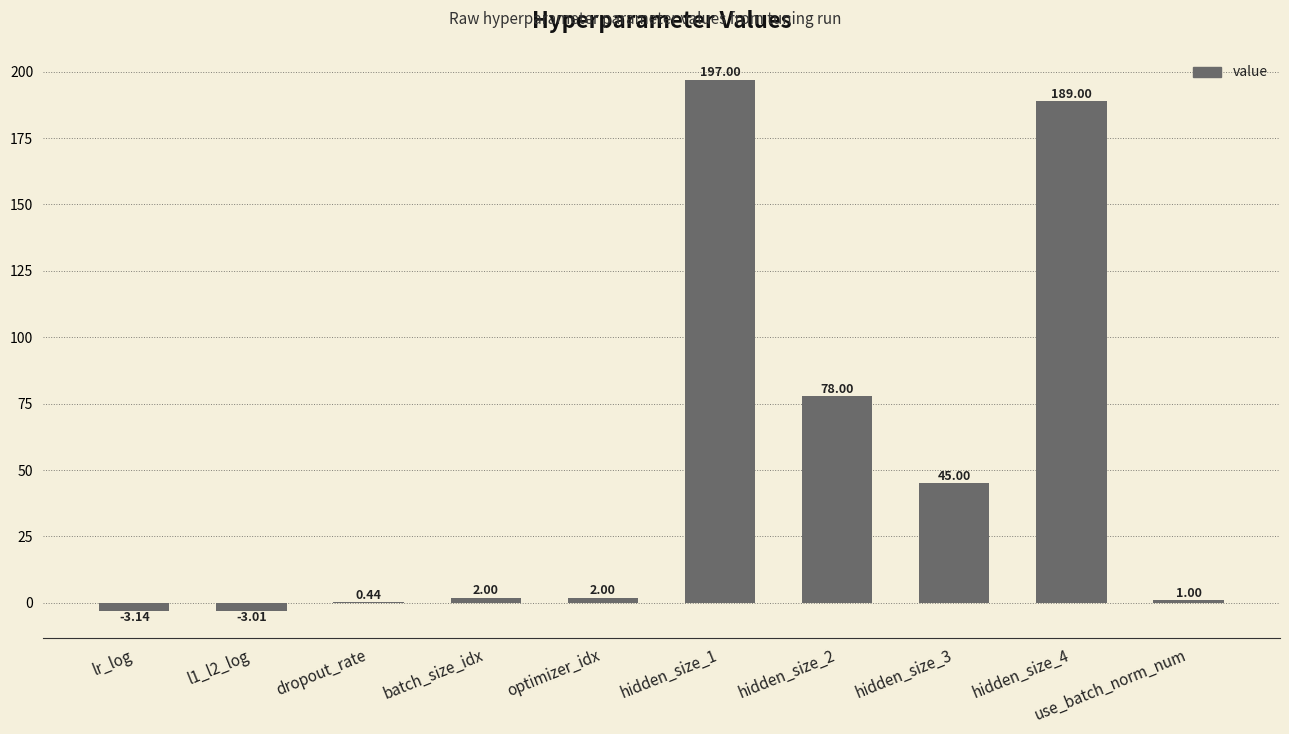

What is the ratio of the value at hidden_size_3 to the value at batch_size_idx?

22.5